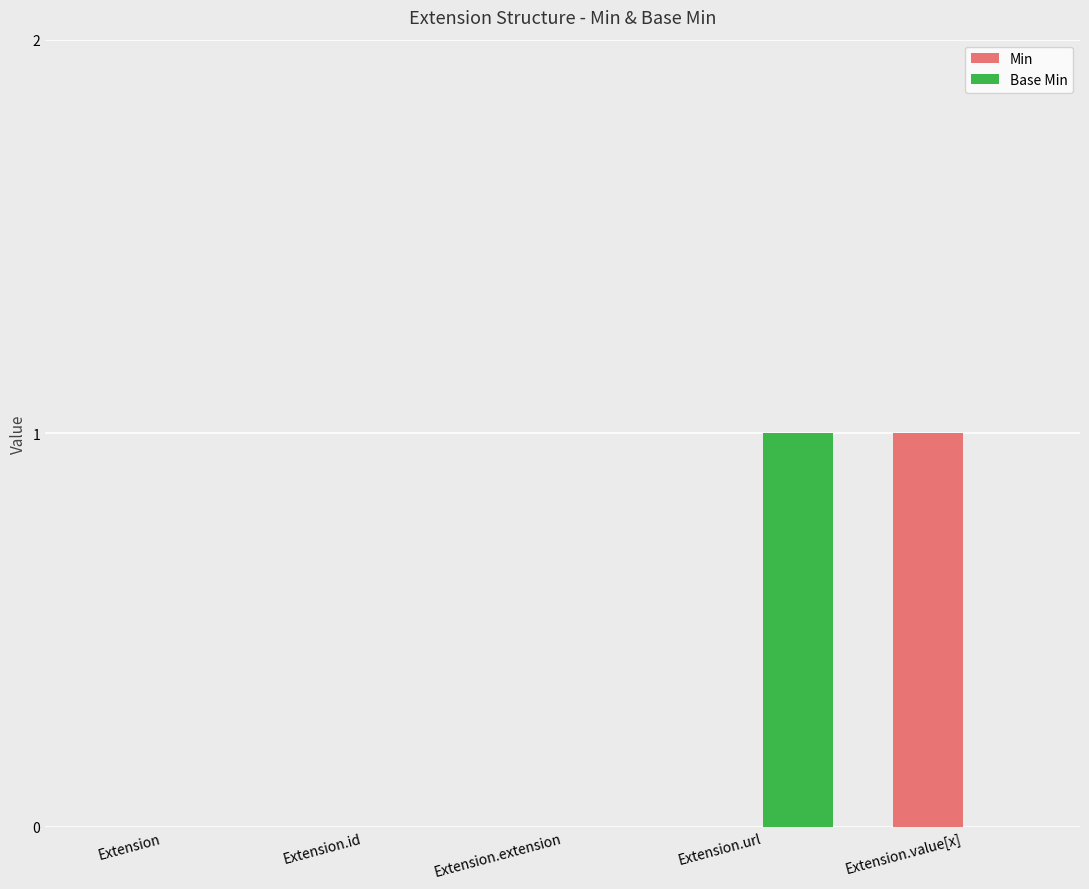

Are the bars horizontal?

No